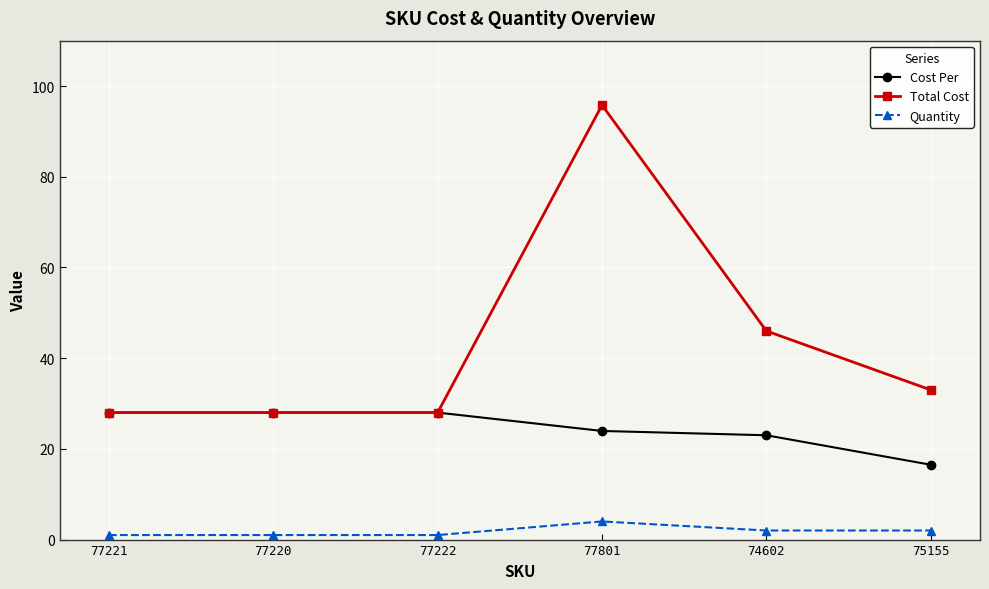

What is the difference between the Cost Per values at 74602 and 77221?

5.0